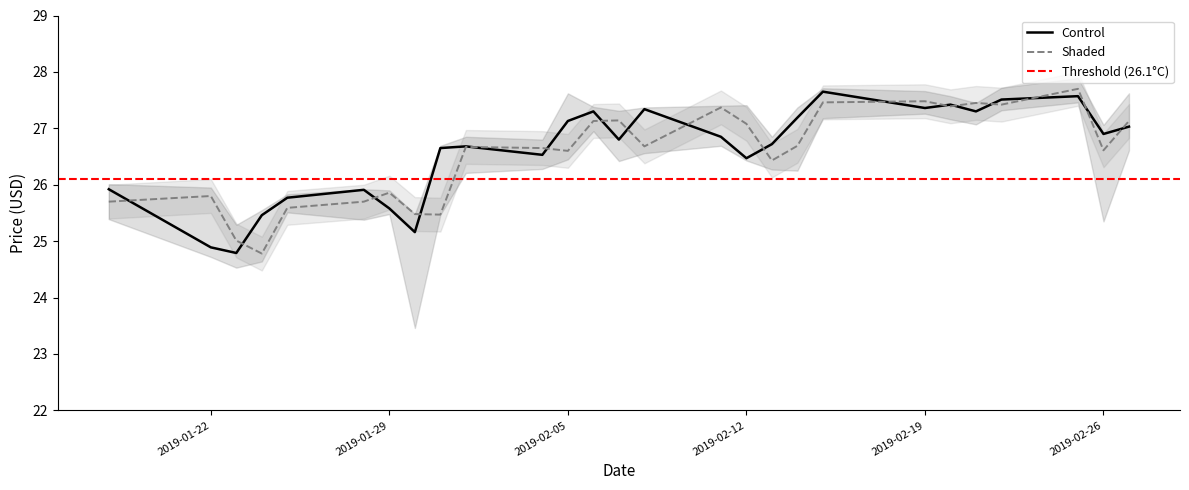

Which has a higher value, 2019-02-04 or 2019-02-01?

2019-02-01